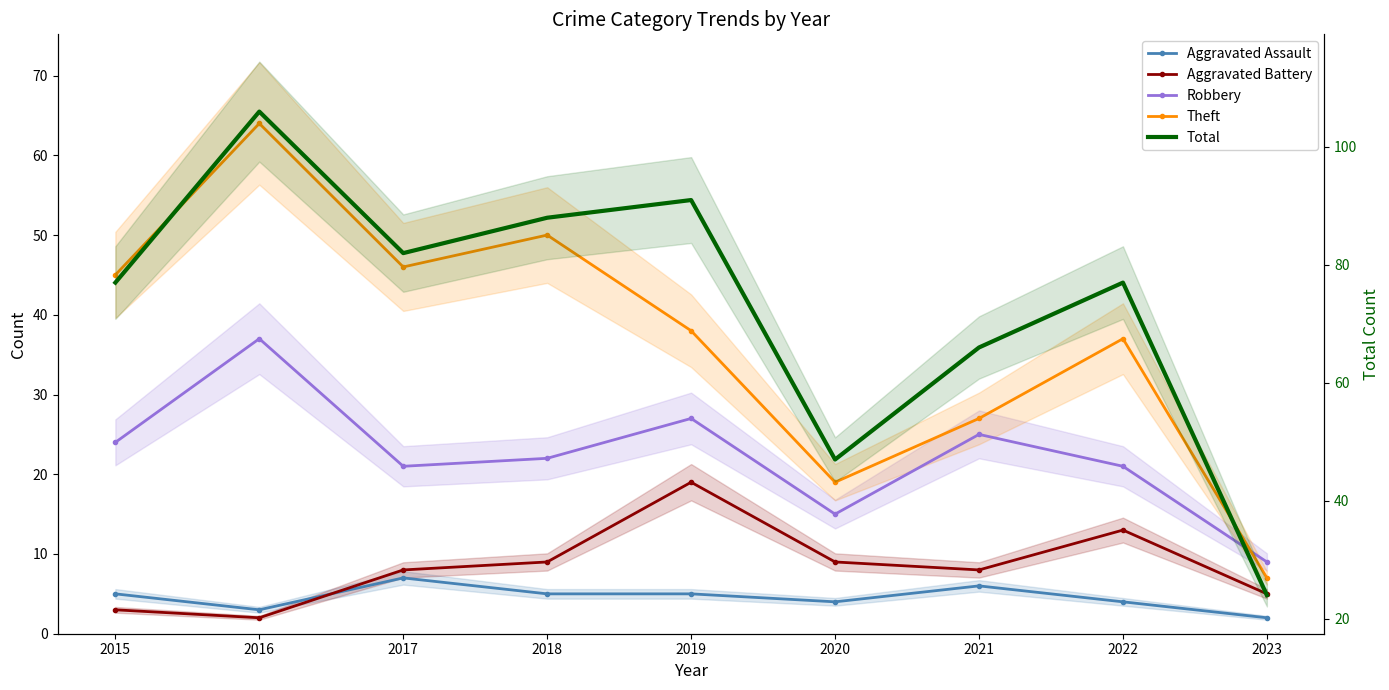

Is the value of Total at 2019 greater than the value of Aggravated Battery at 2018?

Yes